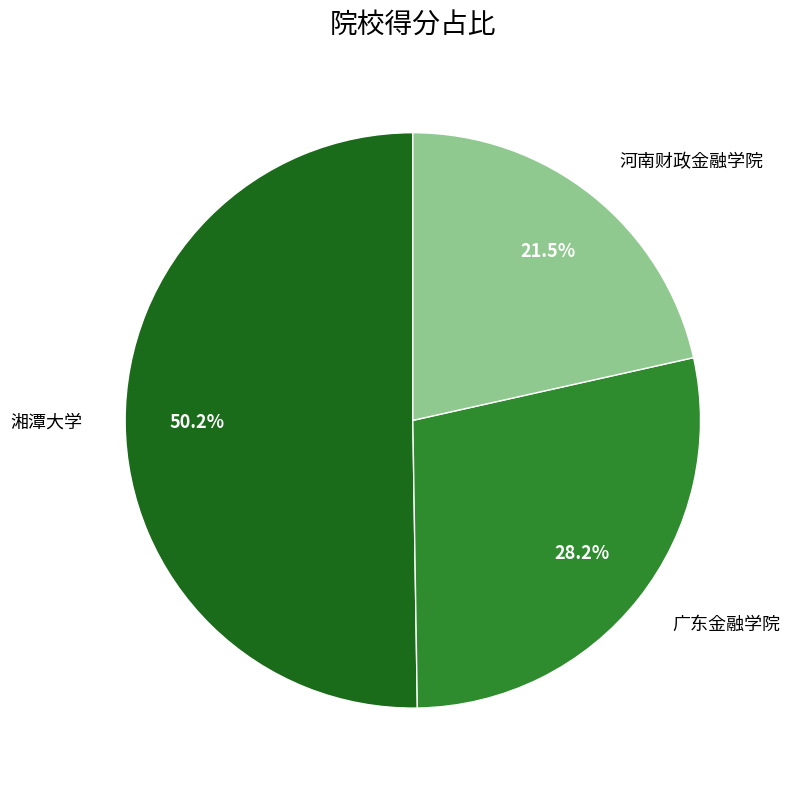

Rank the categories by value from lowest to highest.

河南财政金融学院, 广东金融学院, 湘潭大学